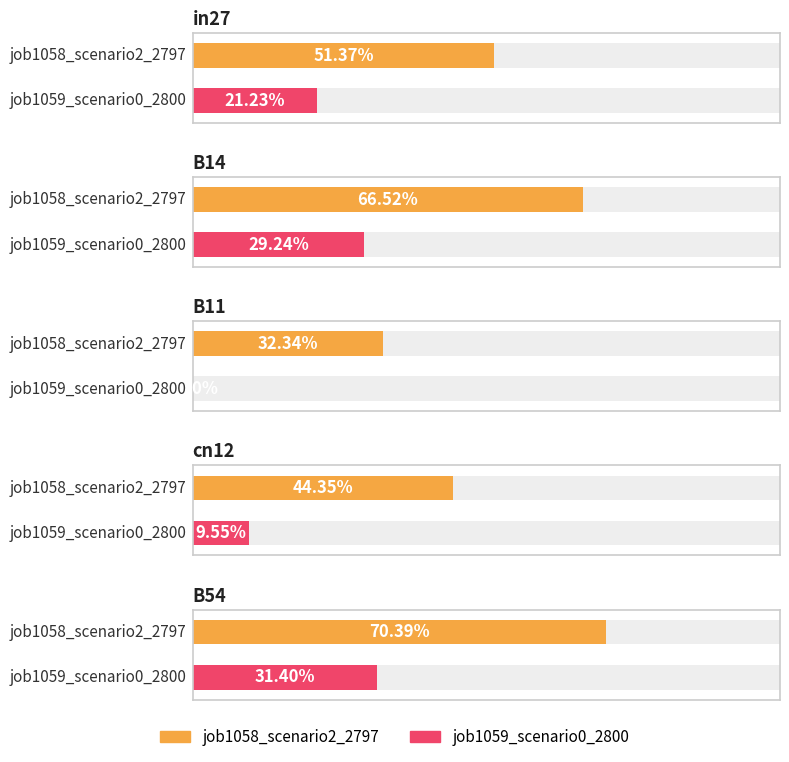

Which label corresponds to the largest value in the chart?

B54